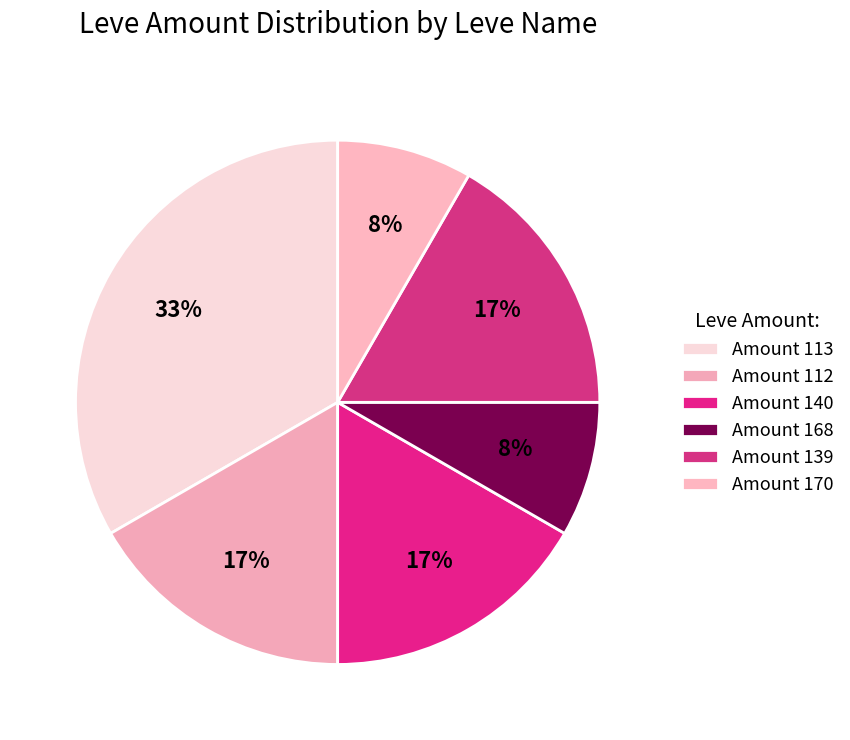

Is there a majority slice in this chart?

No